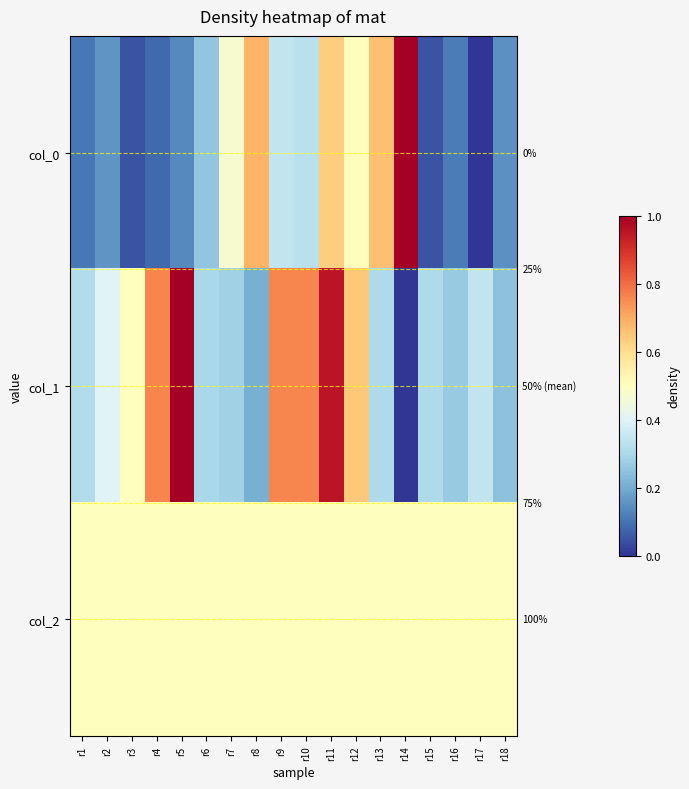

List the series in order of their peak value, highest first.

col_0, col_1, col_2